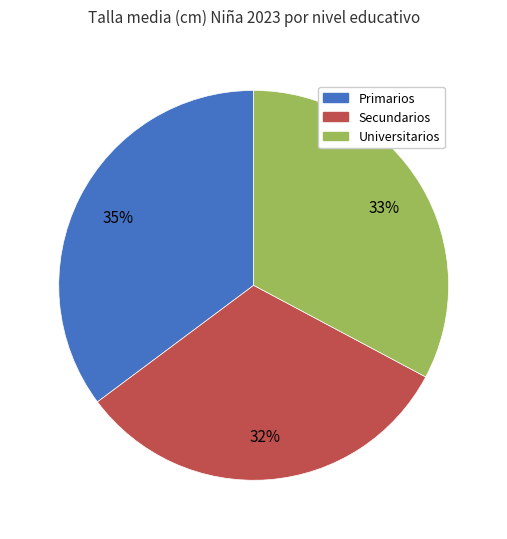

How many slices are in this pie chart?

3